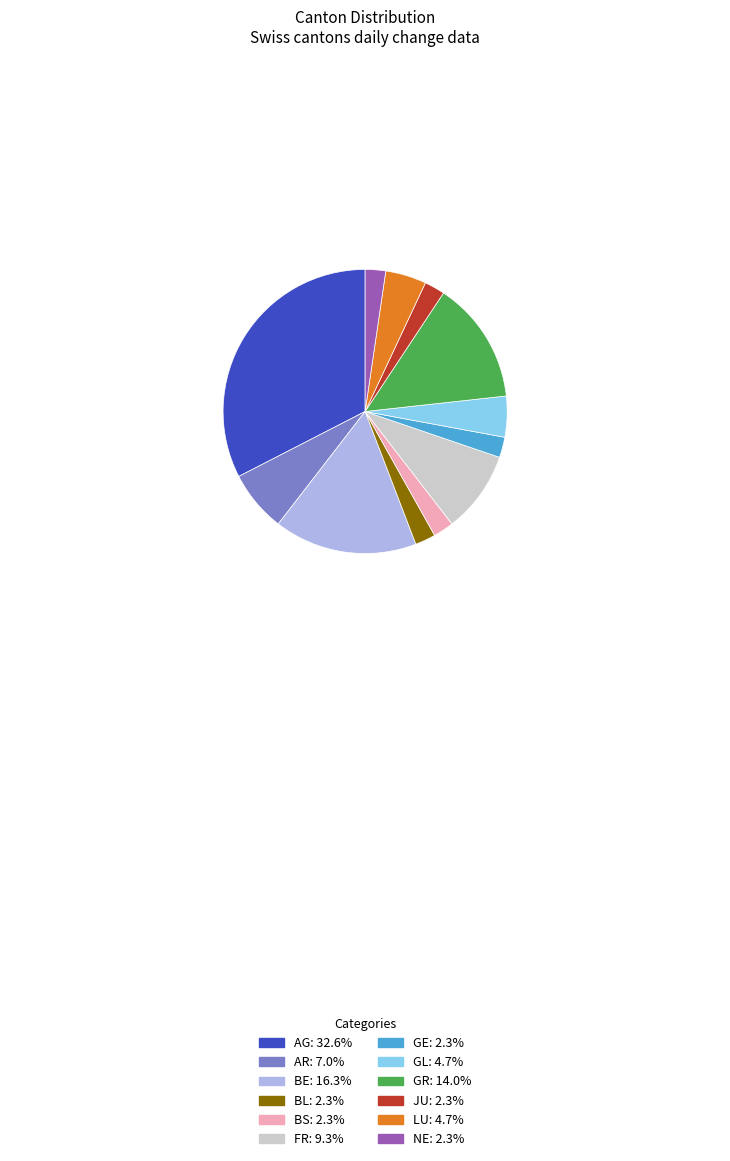

Combined, do BS and FR account for over 50%?

No